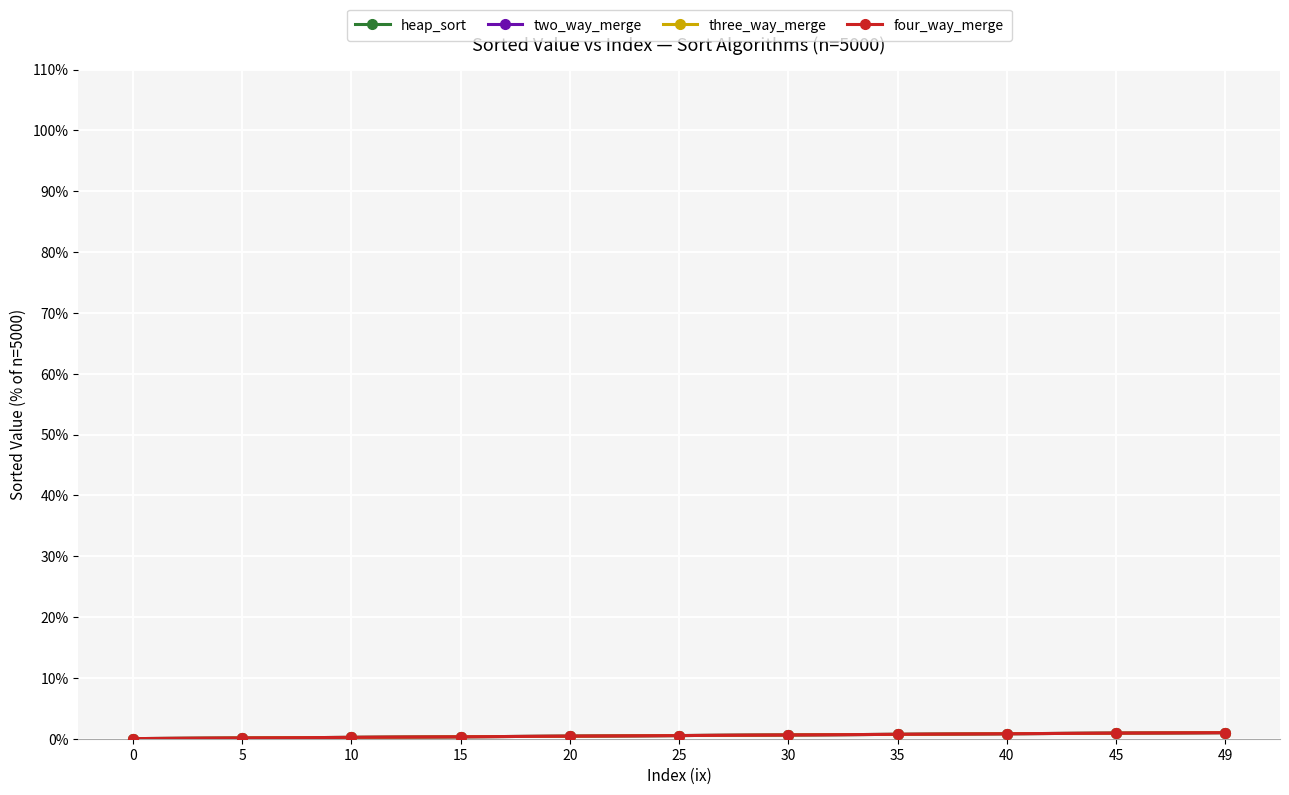

Which series has the widest spread of values?

heap_sort